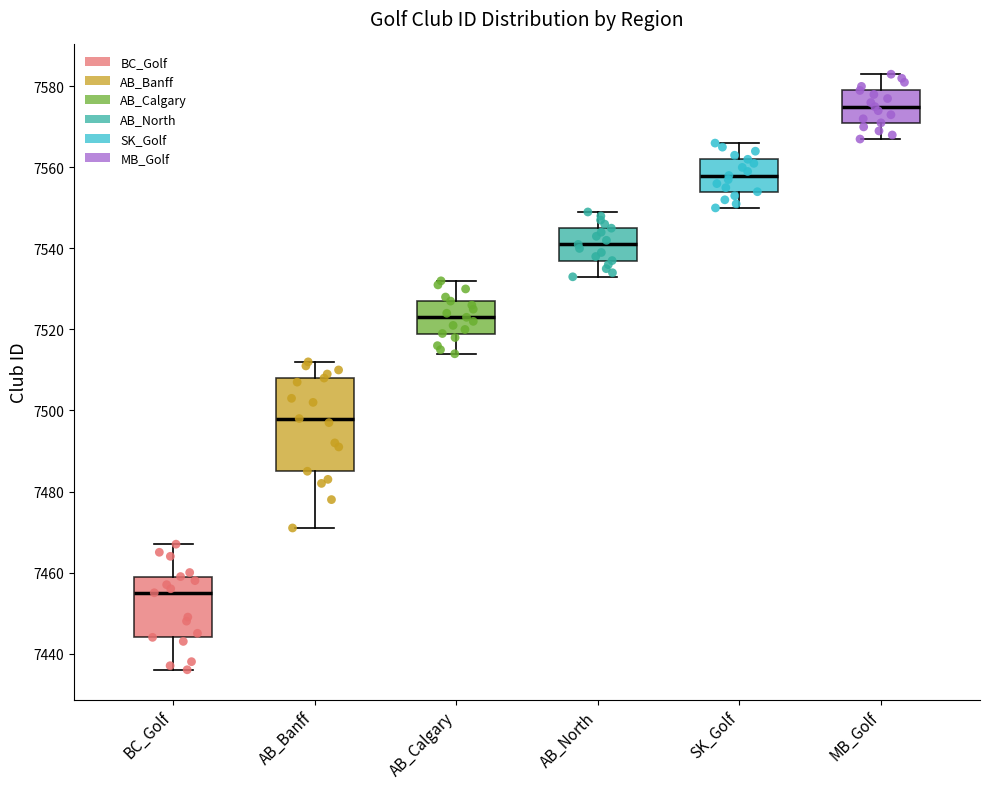

Where does the lower whisker of the box for AB_Calgary end on the y-axis? The values are not printed on the chart, so give them approximately, as read against the axis.

7514